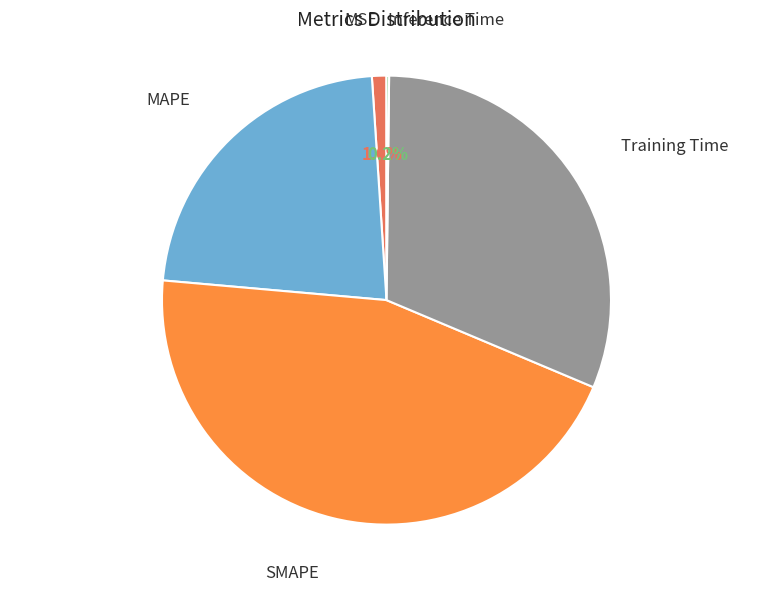

To the nearest percent, what is the difference between the largest and smallest slice percentages?

45%